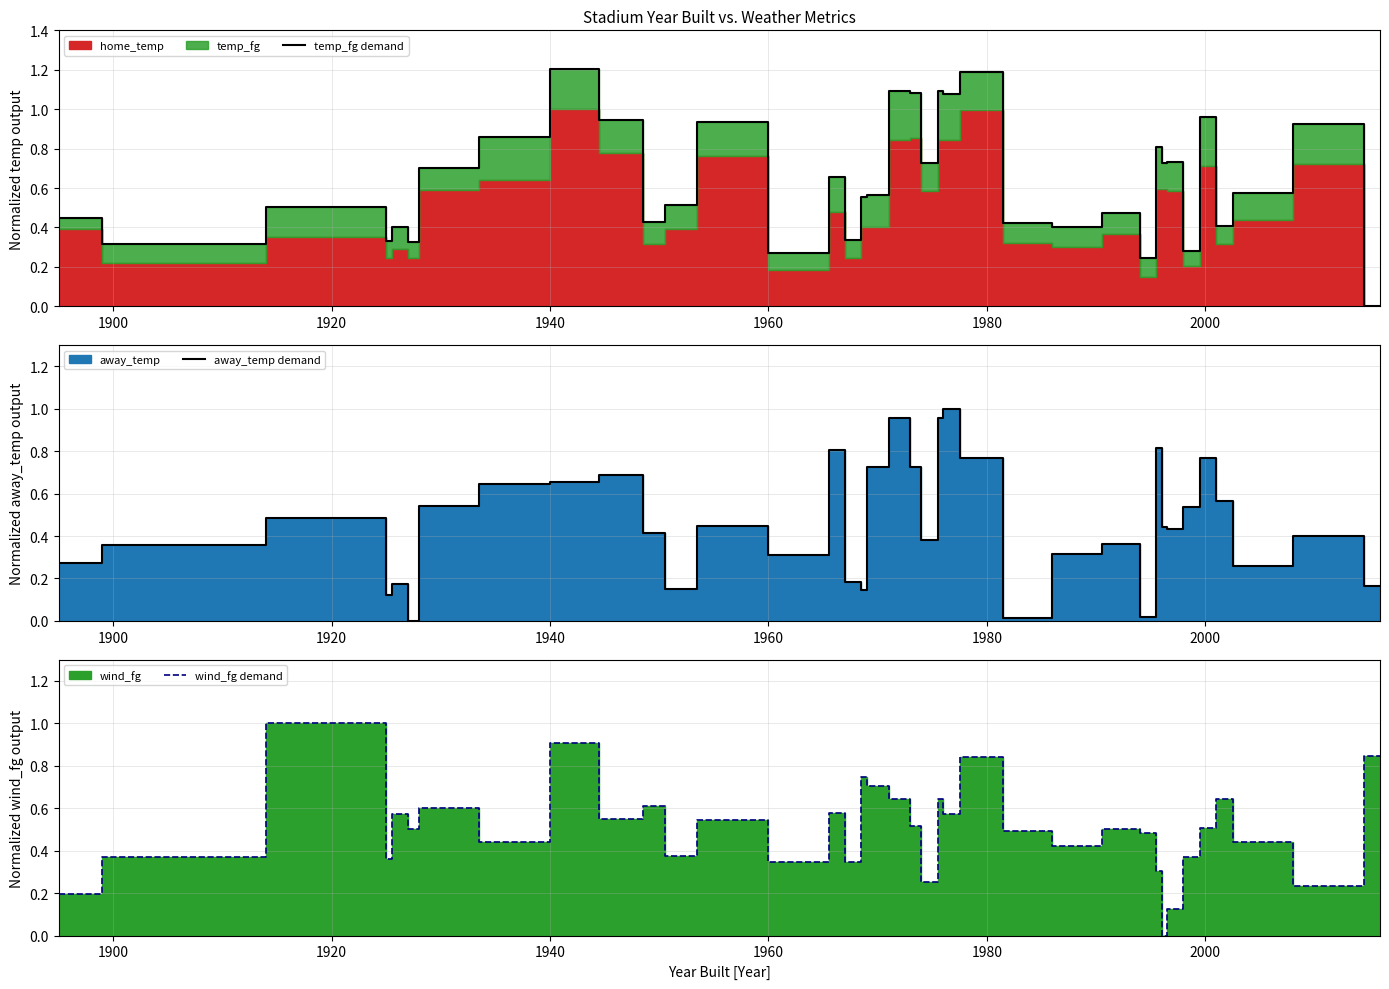

What is the total value across all series at 1900?

1.0